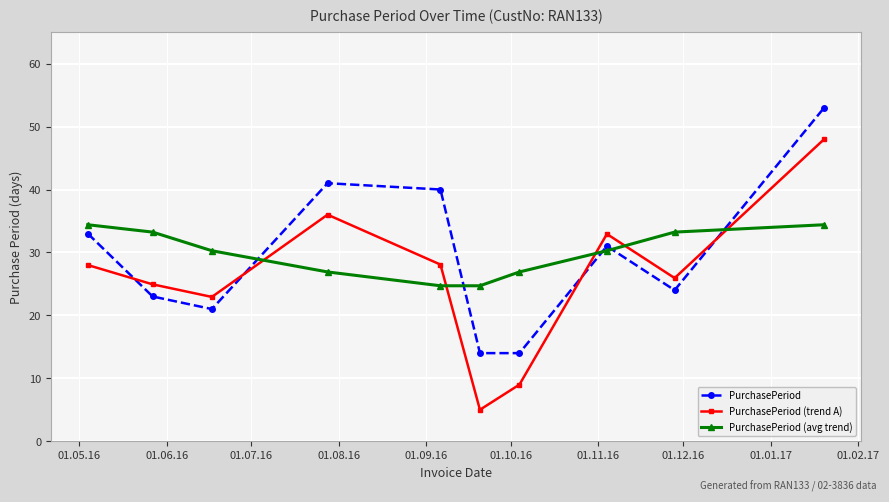

After their last crossing, which series has the higher values: PurchasePeriod (avg trend) or PurchasePeriod (trend A)?

PurchasePeriod (trend A)